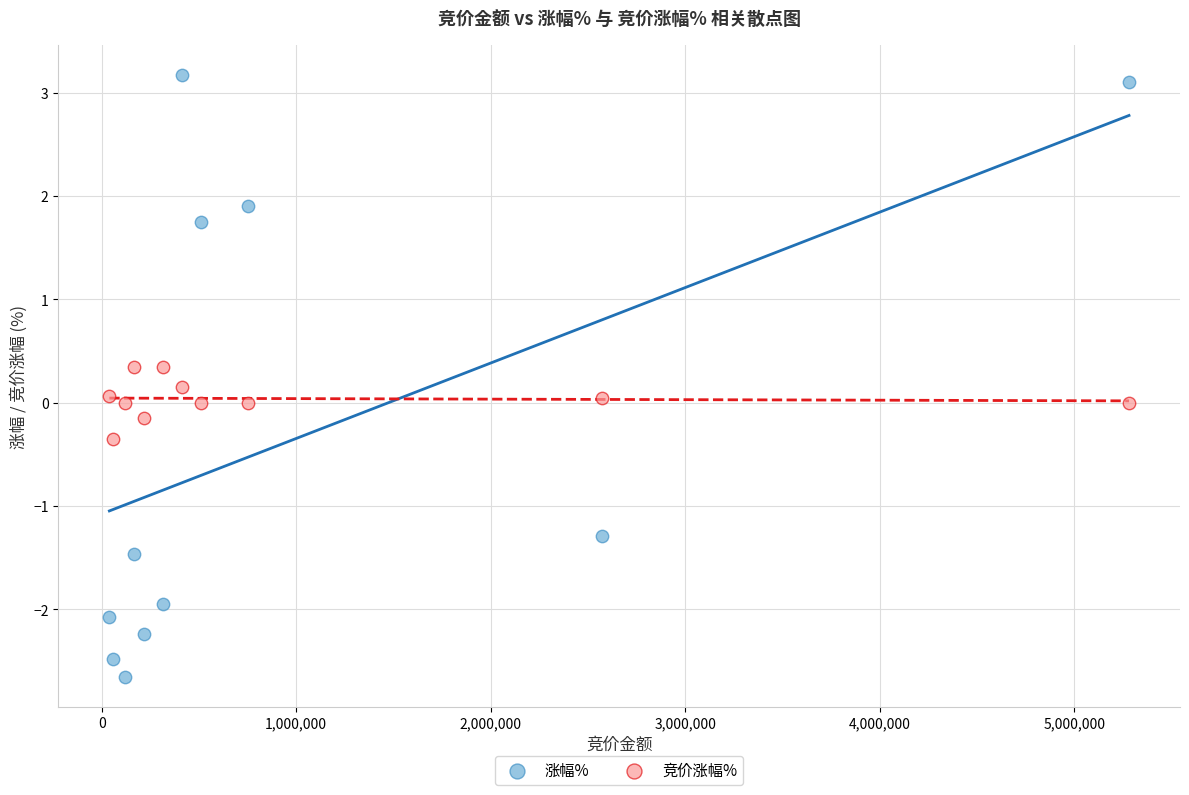

Across all data points, what is the range of Y values (max minus min)?

5.8